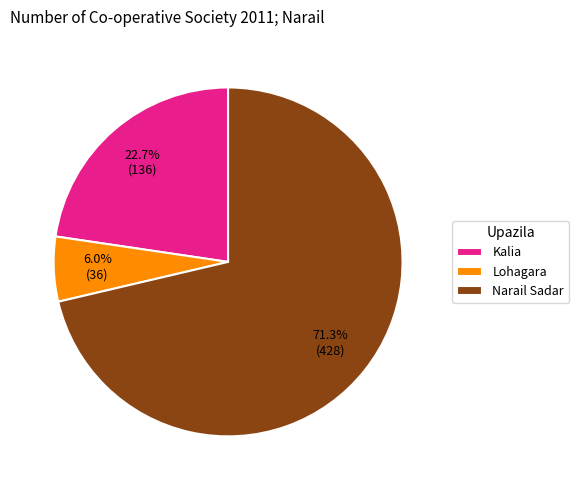

How many segments does this pie chart have?

3